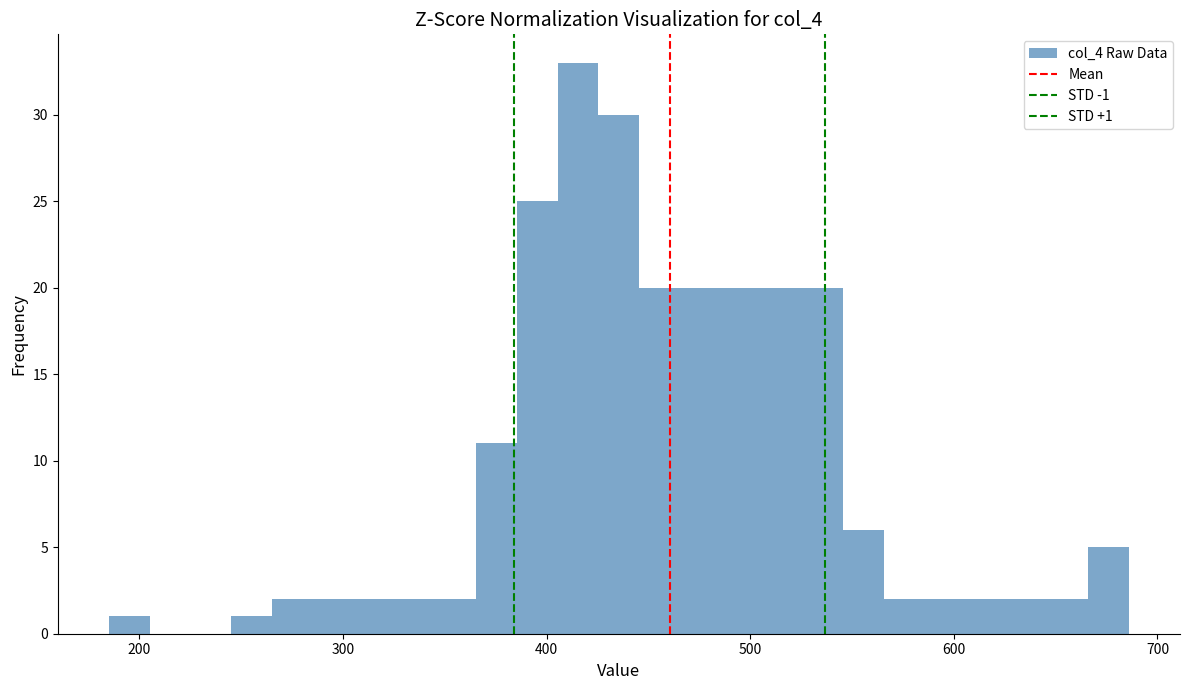

Around what value on the x-axis is the tallest bar? Give the approximate position of its centre, as read against the axis.

420